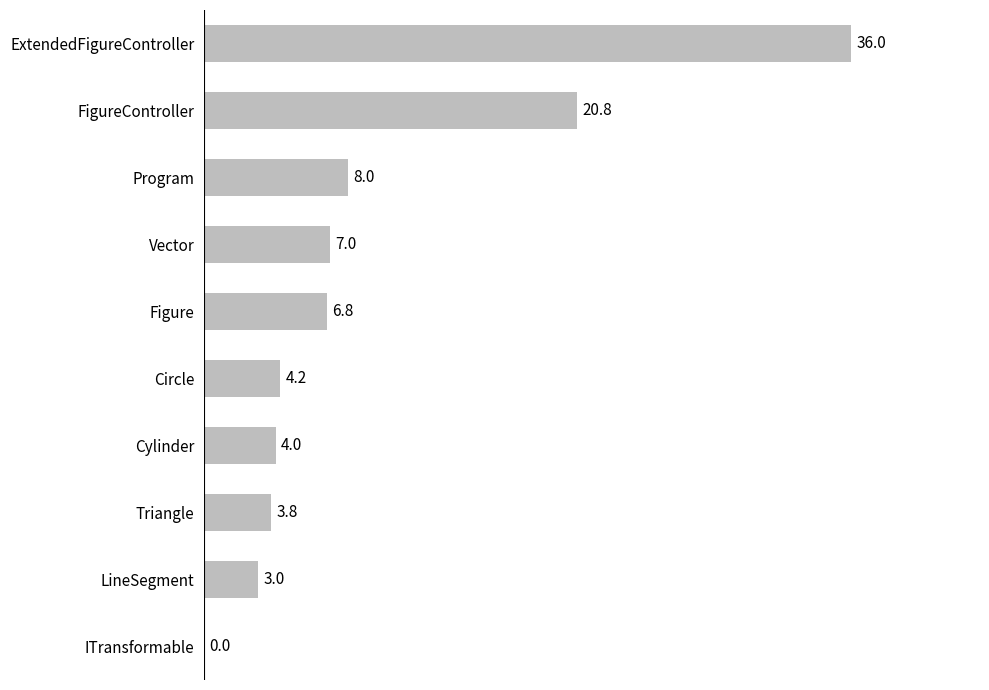

The value at FigureController is 32.8. True or false?

False